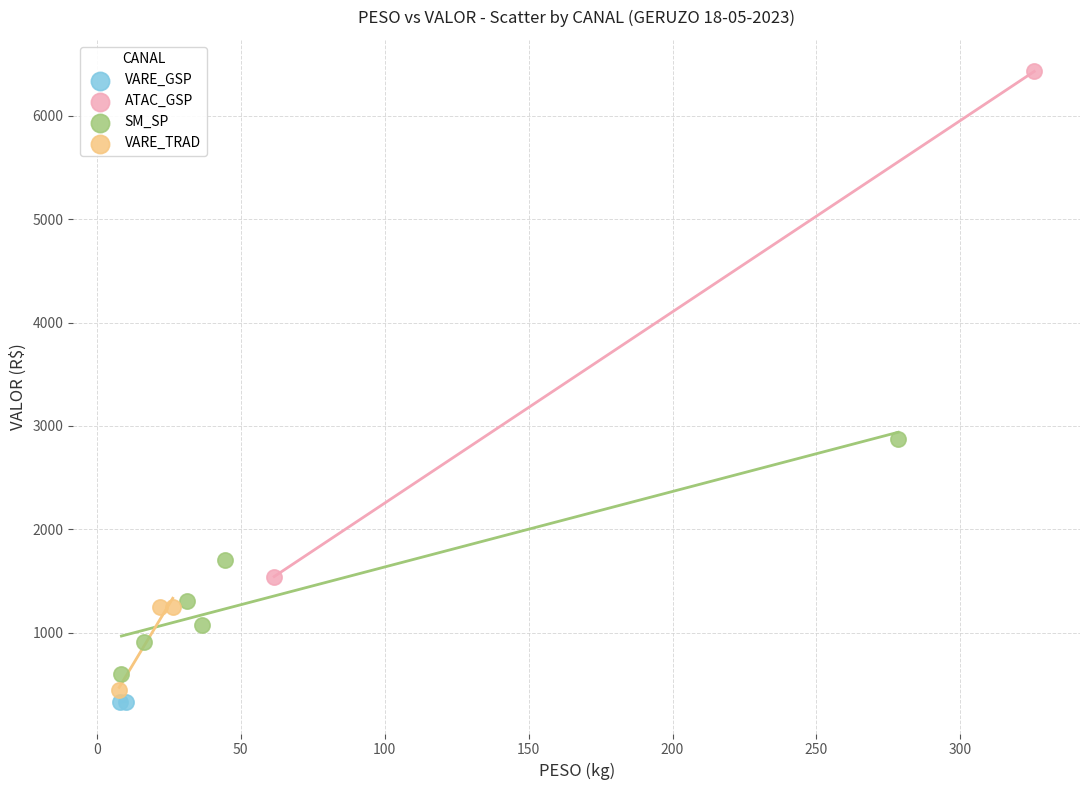

Which series contains the highest Y value?

ATAC_GSP